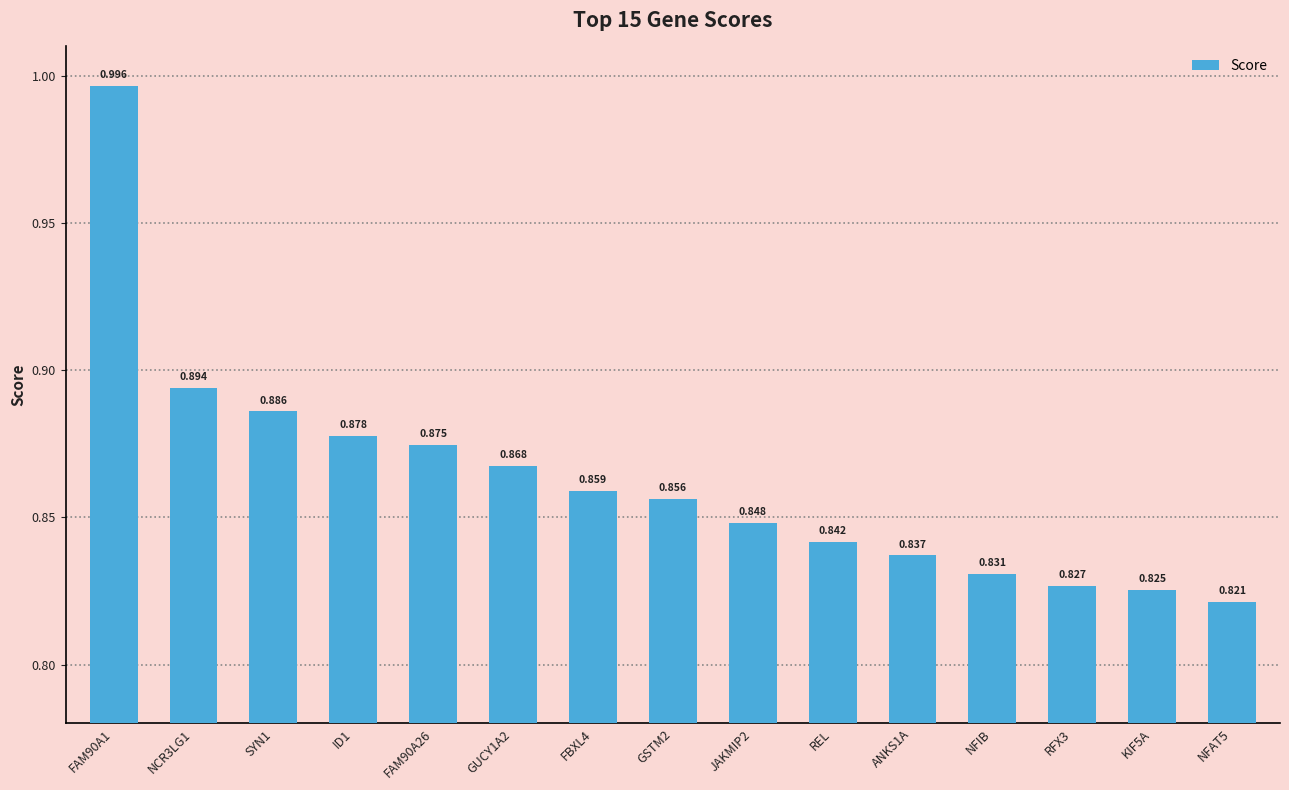

What is the approximate value at FAM90A1?

1.0